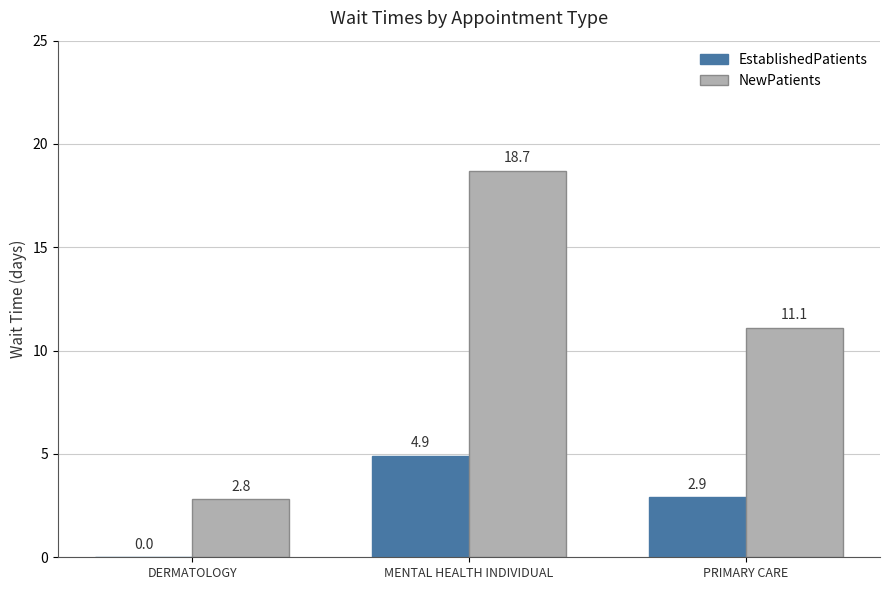

At which label does EstablishedPatients reach its peak?

MENTAL HEALTH INDIVIDUAL